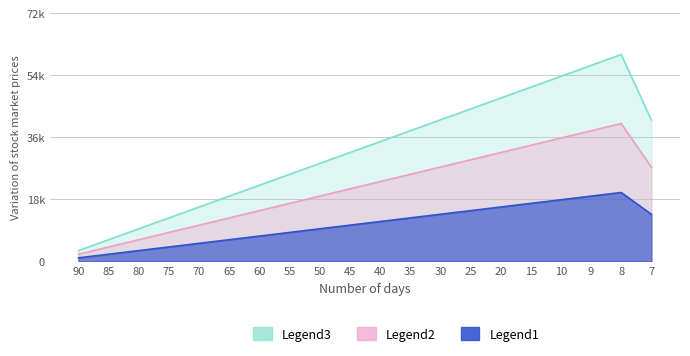

Which category has the lowest value in the Legend3 series?

90